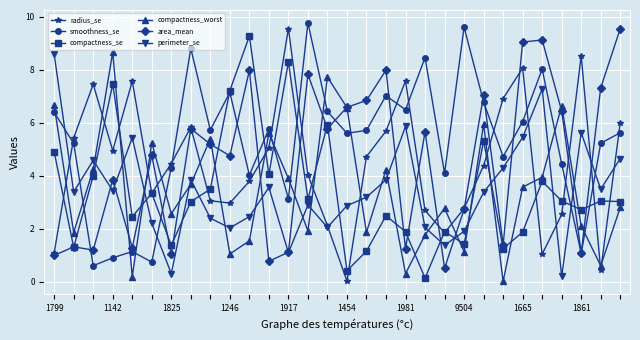

True or false: radius_se and compactness_worst cross at least once.

True